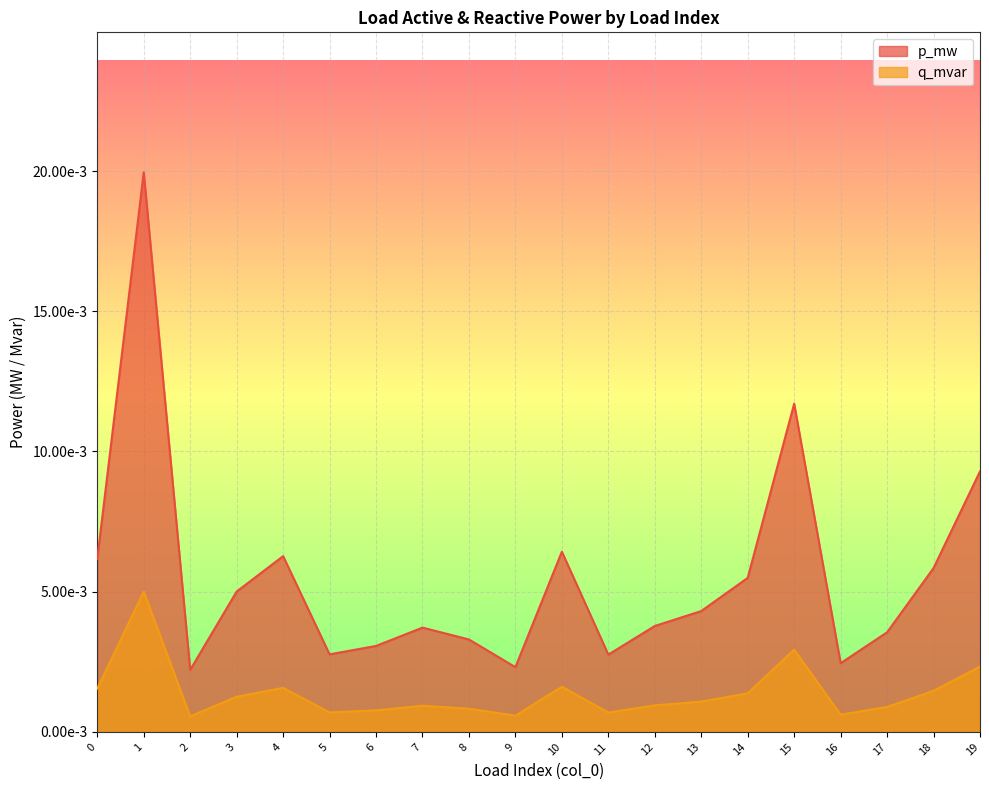

The value of p_mw at 10 is 0.0. True or false?

True